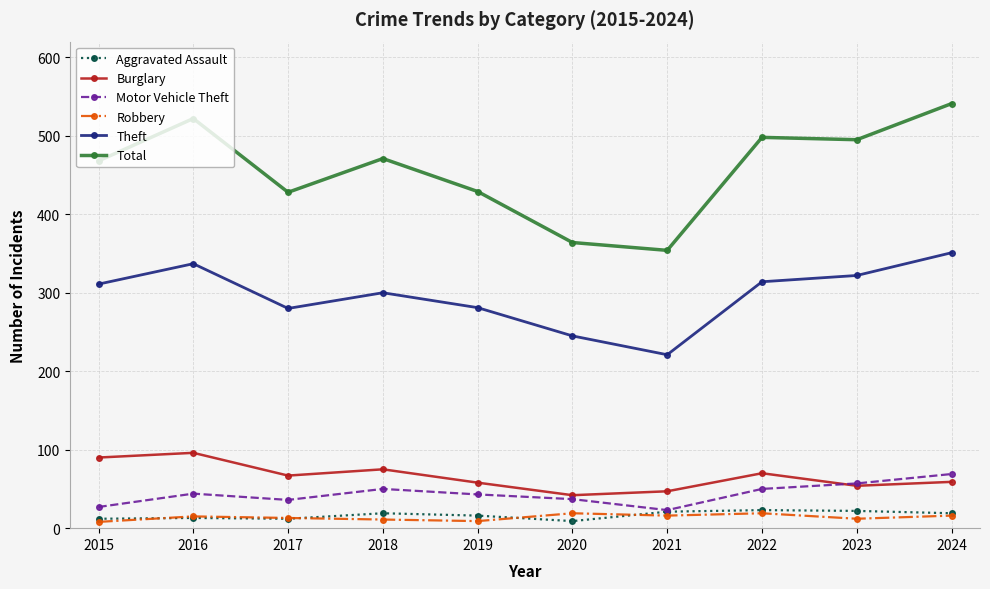

How many lines are shown in the chart?

6